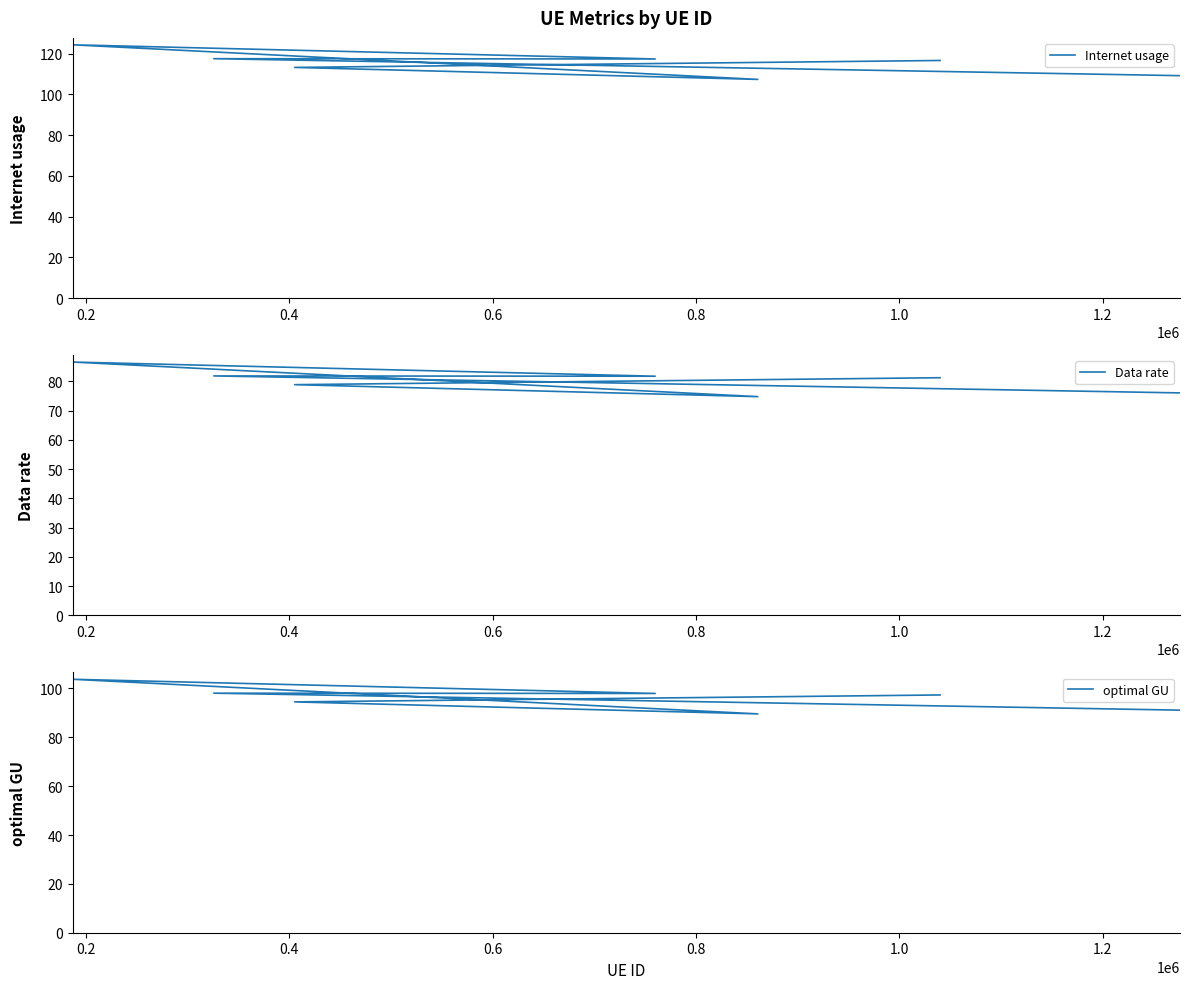

Does the chart display data point markers on the line(s)?

No